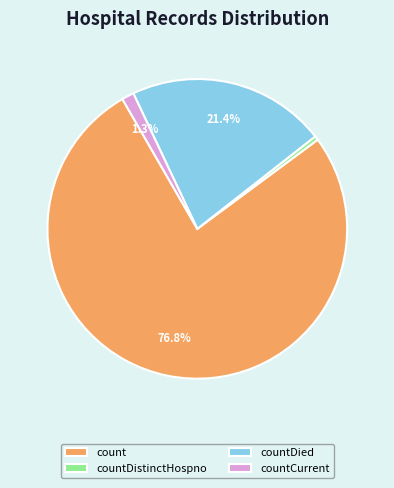

Between countCurrent and count, which is larger?

count